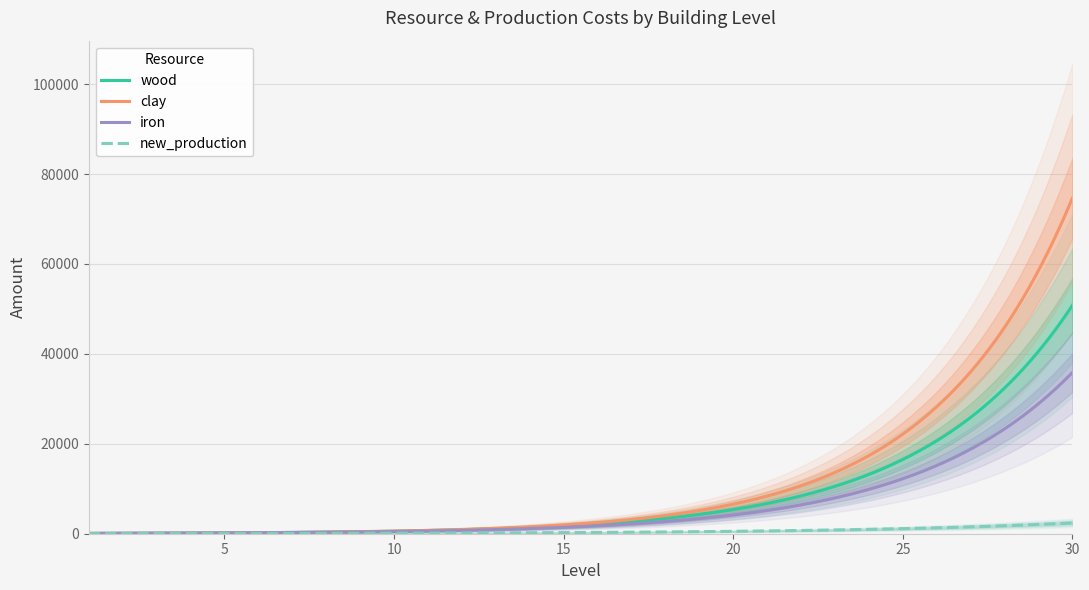

At 2, list the series in order from smallest to largest.

new_production, clay, iron, wood